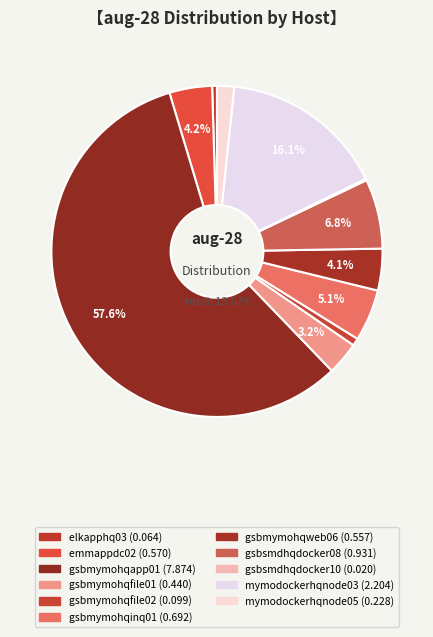

True or false: emmappdc02 accounts for 16% of the total.

False